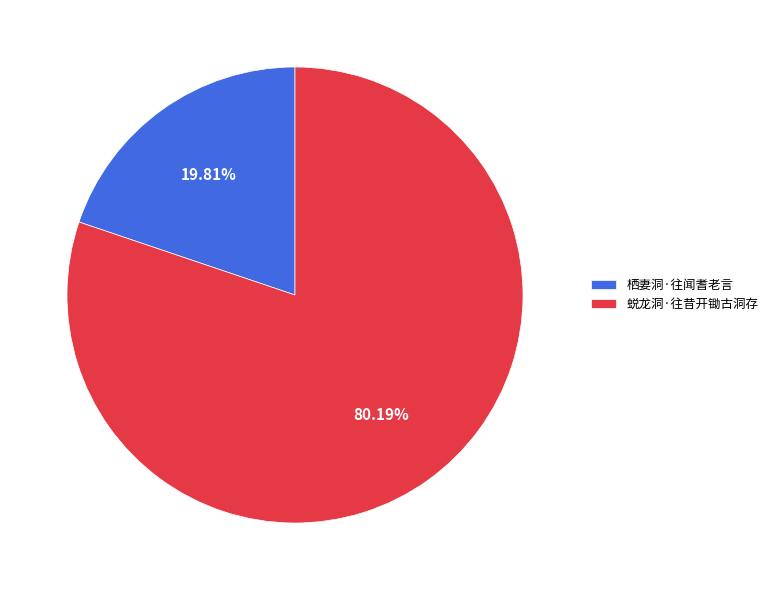

To the nearest percent, what is the difference between the 栖妻洞·往闻耆老言 and 蜕龙洞·往昔开锄古洞存 slice percentages?

60%